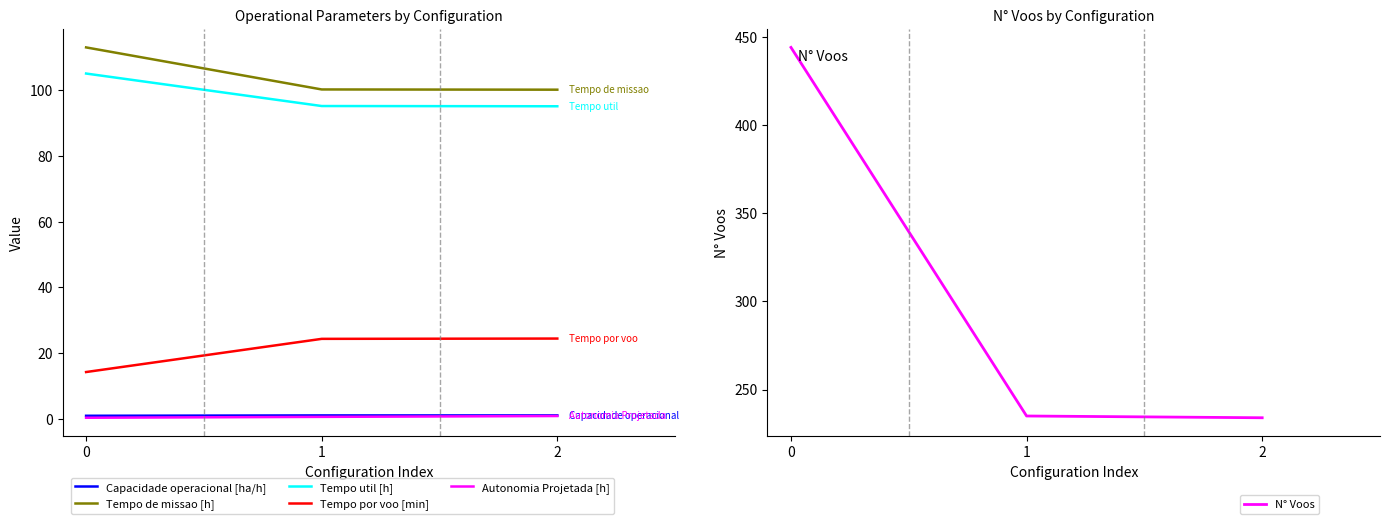

The value of Tempo util [h] at 0 is 139.0. True or false?

False